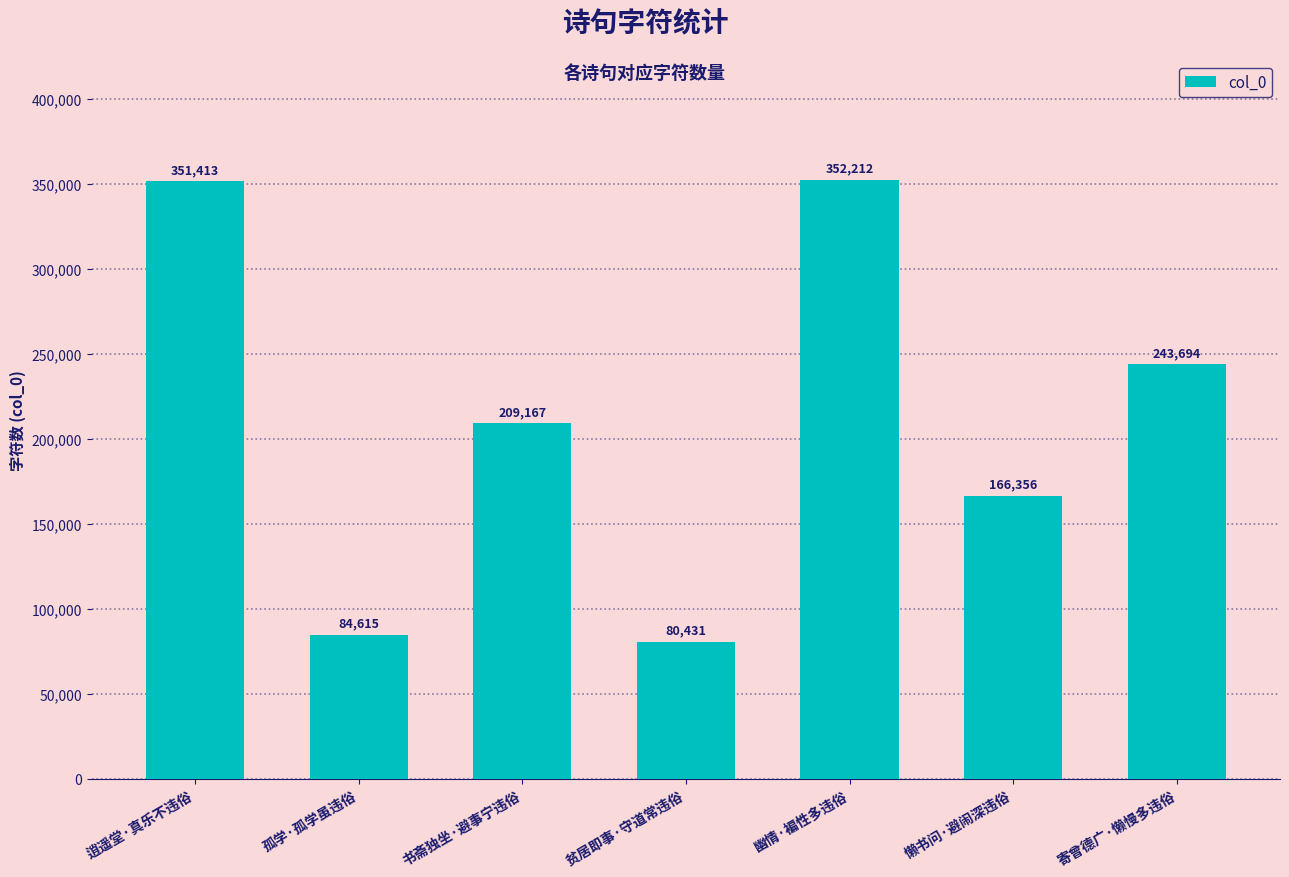

Reading left to right, list all the values displayed in this chart.

351413	84615	209167	80431	352212	166356	243694